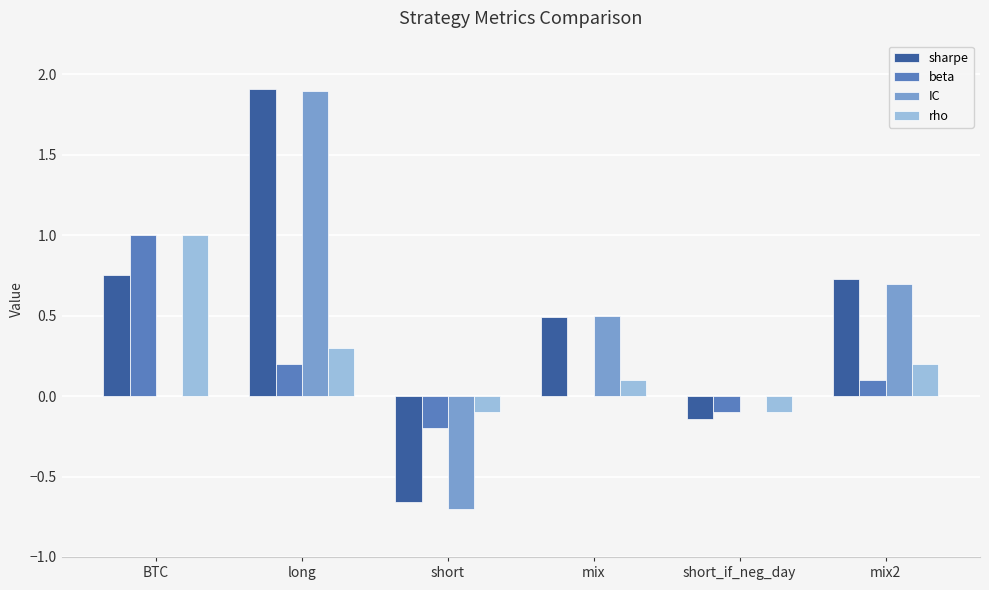

Between long and mix, which series saw the biggest shift?

sharpe